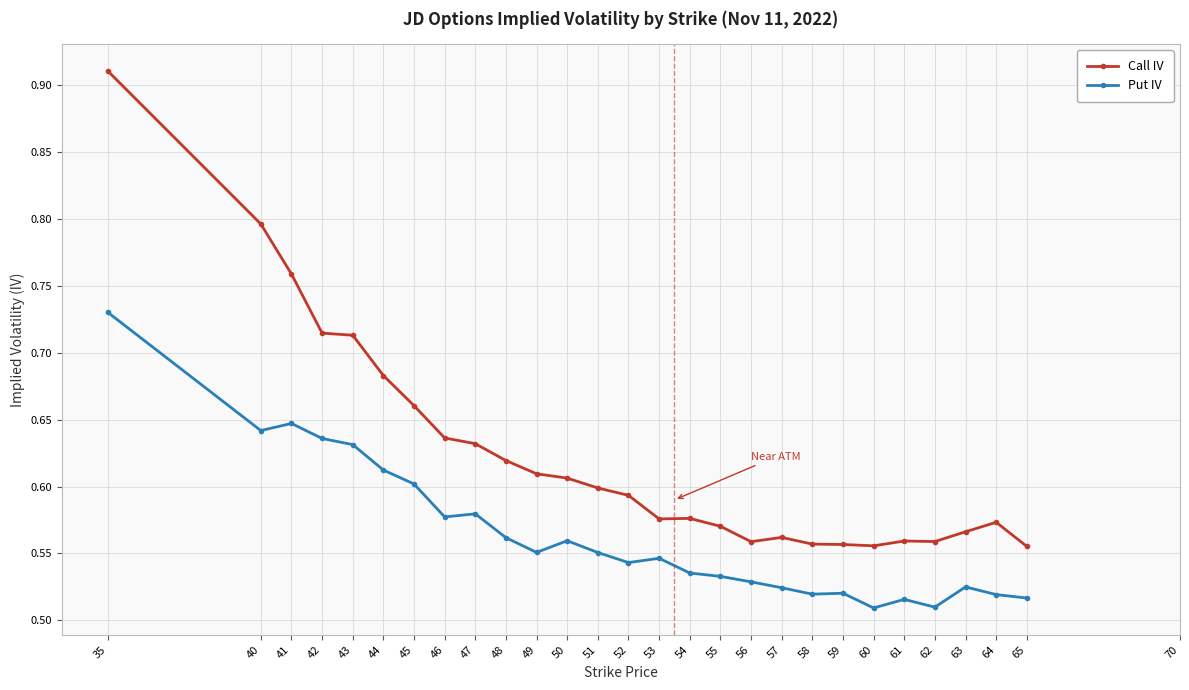

Which series changed the most between 45 and 60?

Call IV